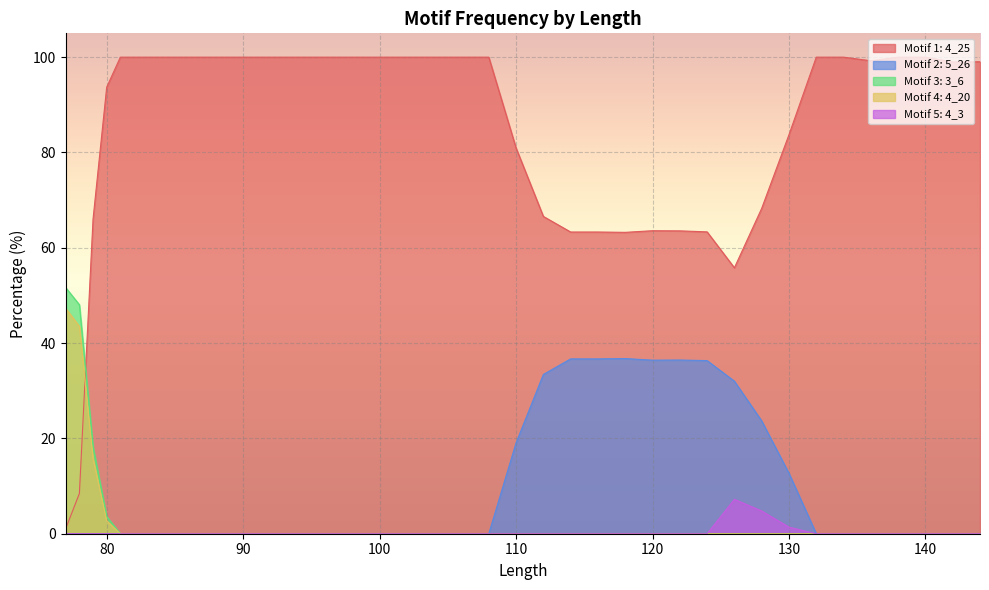

What is the value of the Motif 4: 4_20 point at the 1st from the left?

47.3